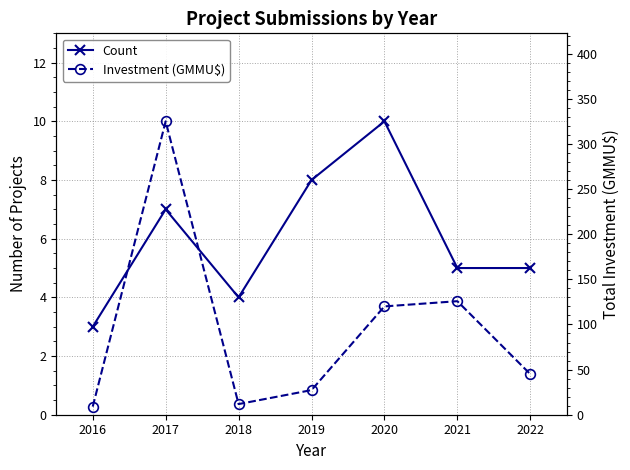

Reading right to left, transcribe all the data shown in this chart.

Count: 2022=5.0	2021=5.0	2020=10.0	2019=8.0	2018=4.0	2017=7.0	2016=3.0
Investment (GMMU$): 2022=45.0	2021=125.8	2020=120.0	2019=27.3	2018=11.8	2017=325.0	2016=9.0